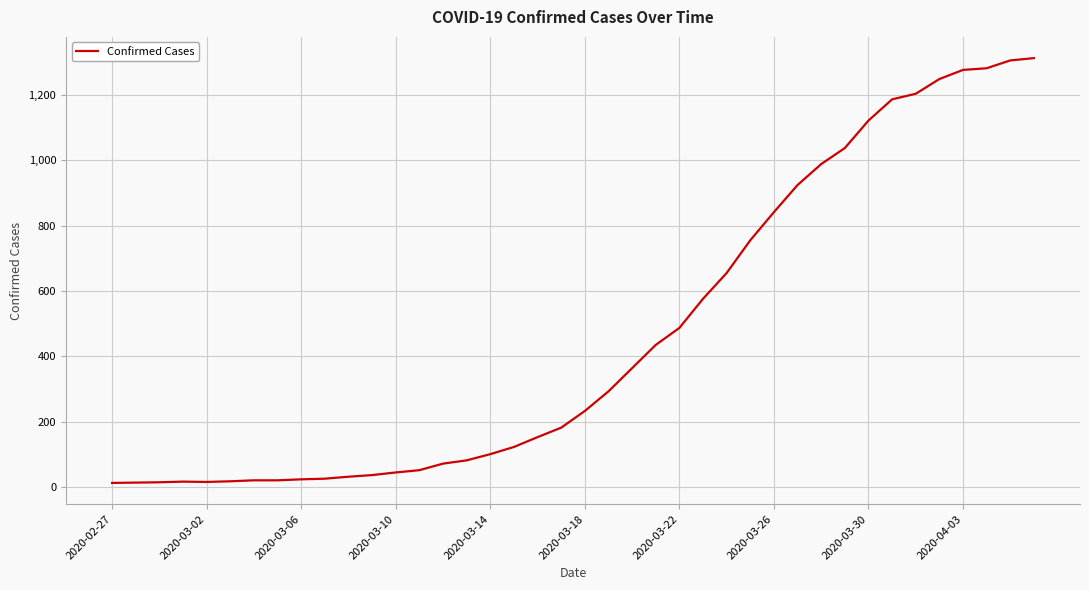

What is the difference between the maximum and minimum values?

1299